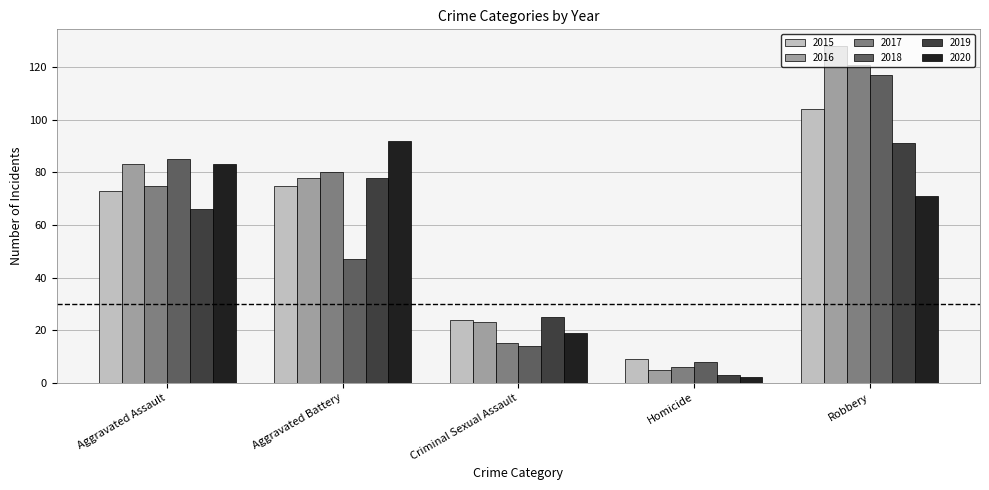

Reading left to right, what are all the values shown in this chart?

2015: 73	75	24	9	104
2016: 83	78	23	5	128
2017: 75	80	15	6	121
2018: 85	47	14	8	117
2019: 66	78	25	3	91
2020: 83	92	19	2	71